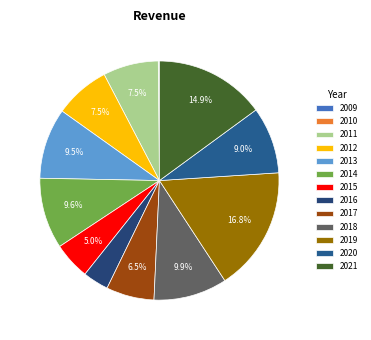

How many slices are in this pie chart?

13